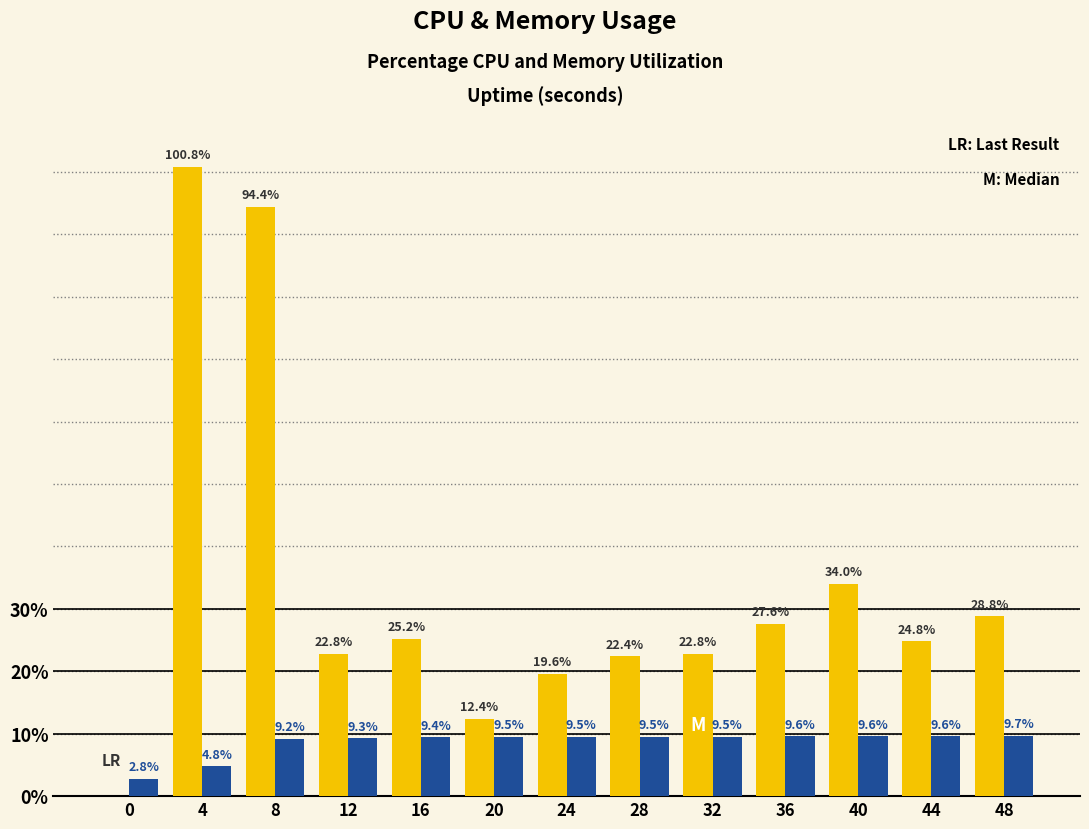

What is the total value across all series at 32?

32.3